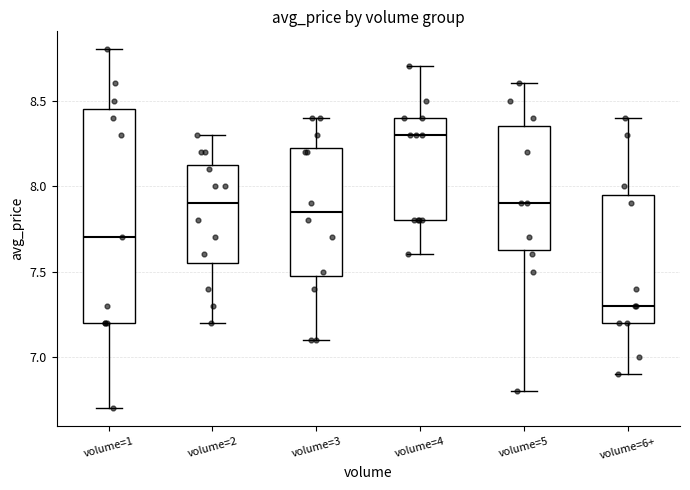

Where does the median line of the box for volume=1 sit on the y-axis? The values are not printed on the chart, so give them approximately, as read against the axis.

7.70